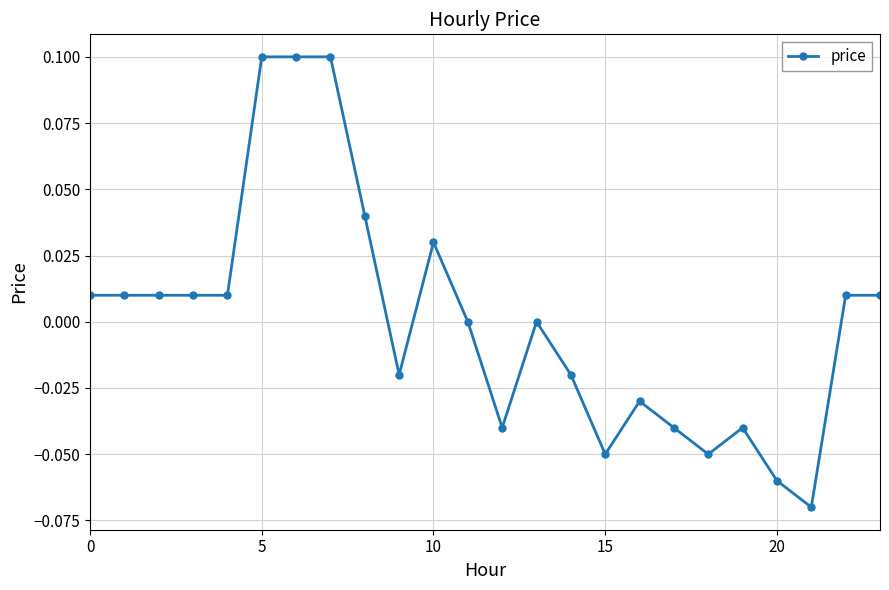

True or false: there are more than 1 points higher than both neighbors.

True